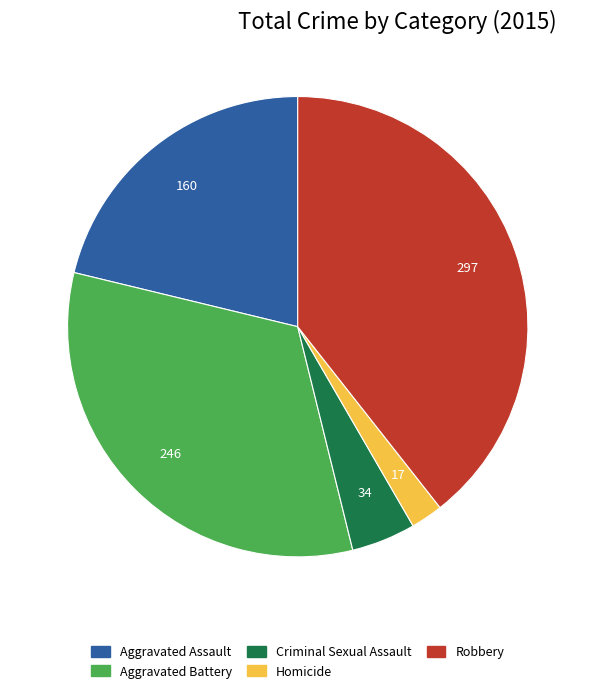

Approximately how many times larger is the value at Aggravated Battery compared to Criminal Sexual Assault?

7.2